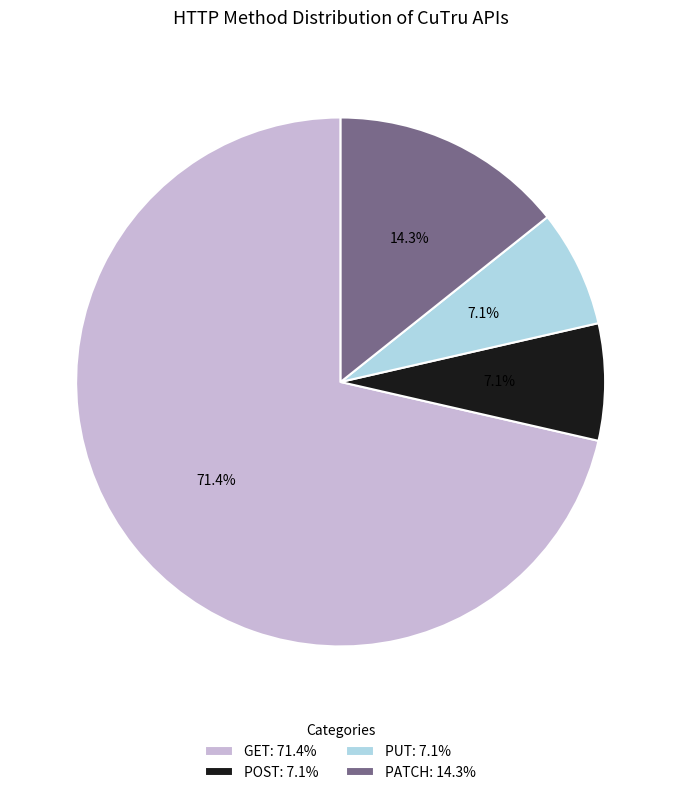

Do PUT: 7.1% and GET: 71.4% together represent more than half of the pie?

Yes